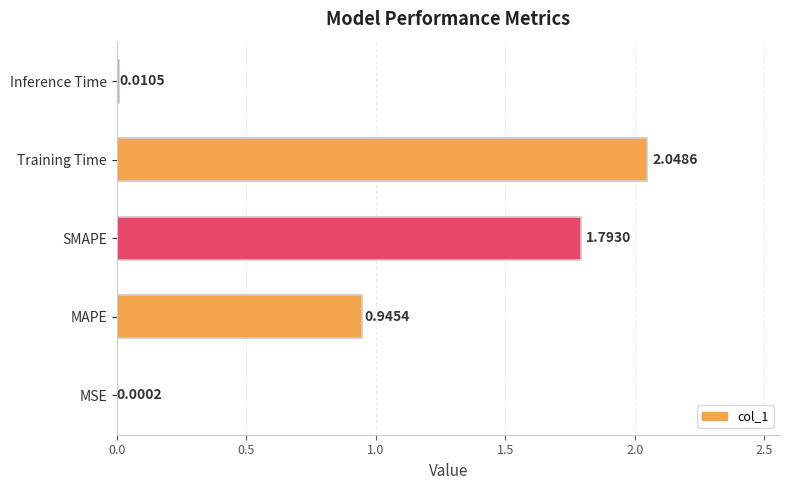

At which category does the chart reach its peak across all series?

Training Time